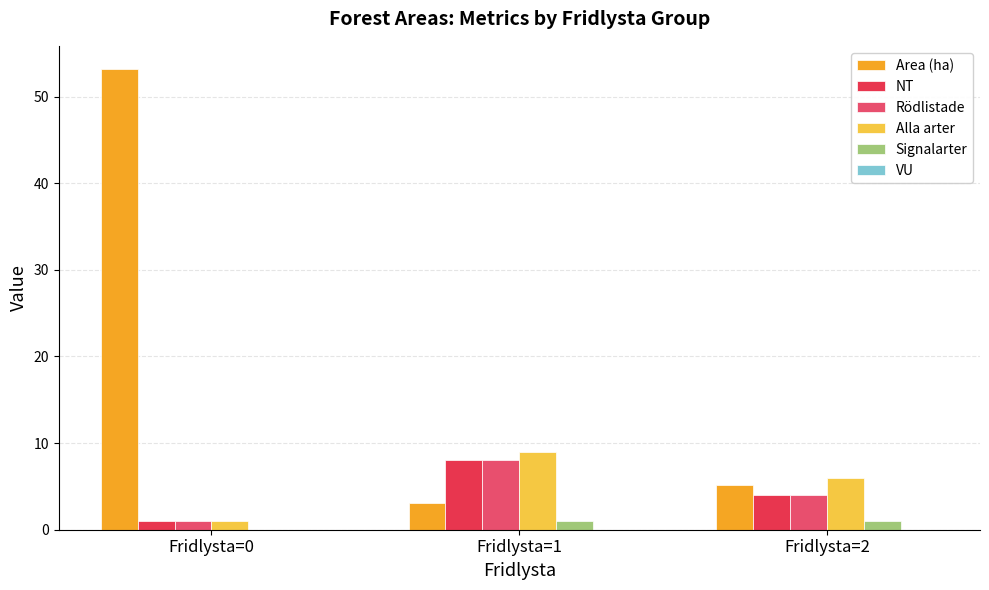

At which category does the chart reach its peak across all series?

Fridlysta=0